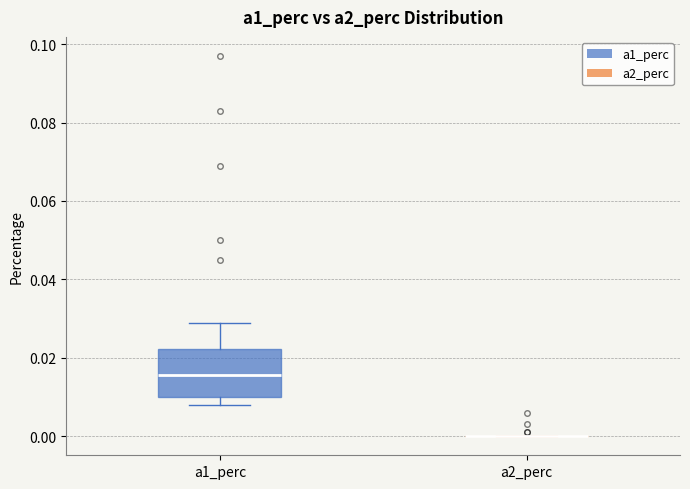

Reading left to right, transcribe this box plot: for each box, give where its median line is, the range the box spans, and where its two whiskers end, as read against the y-axis. The values are not printed on the chart, so give them approximately, as read against the axis.

a1_perc: median 0.016, box 0.010 to 0.022, whiskers 0.008 to 0.030
a2_perc: box collapsed to a line at 0.000, whiskers 0.000 to 0.000